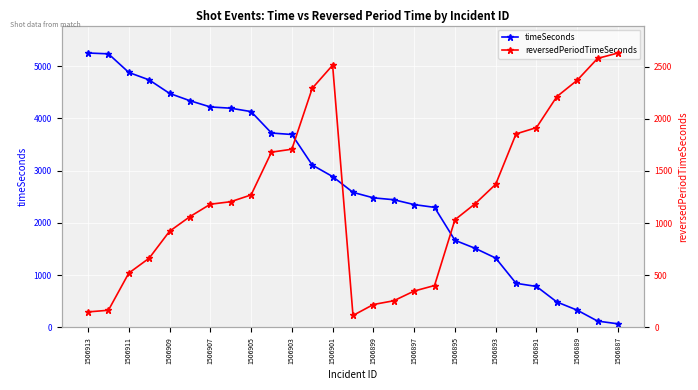

Reading left to right, what are all the values shown in this chart?

timeSeconds: 5251	5235	4879	4736	4478	4338	4219	4195	4130	3720	3692	3108	2887	2585	2480	2444	2351	2298	1668	1513	1328	845	785	488	331	122	70
reversedPeriodTimeSeconds: 149	165	521	664	922	1062	1181	1205	1270	1680	1708	2292	2513	115	220	256	349	402	1032	1187	1372	1855	1915	2212	2369	2578	2630